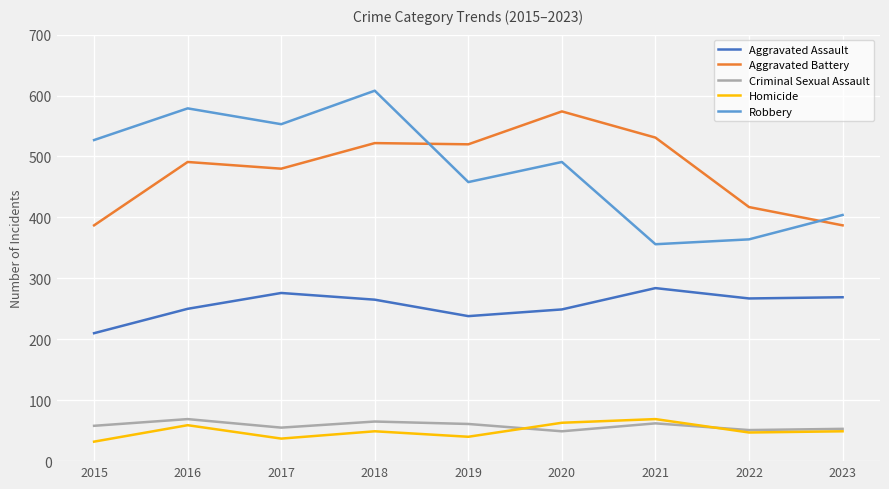

What is the difference between the highest and lowest values at 2021?

469